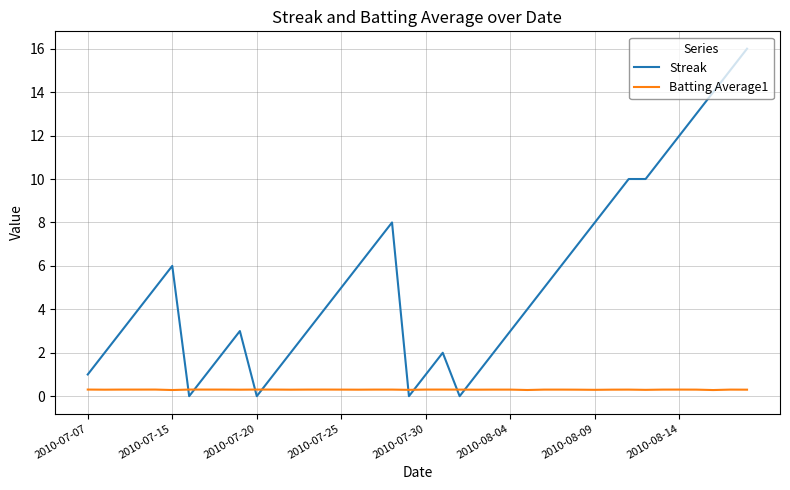

Is this an area chart (filled region under the line)?

No